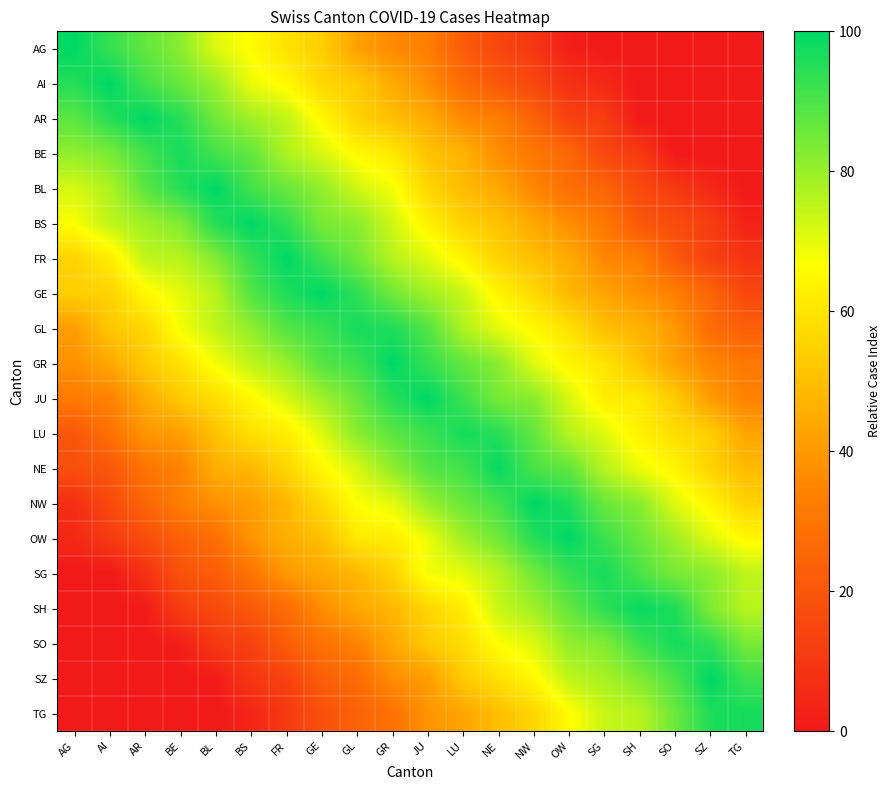

Which series changed the most between NW and TG?

JU